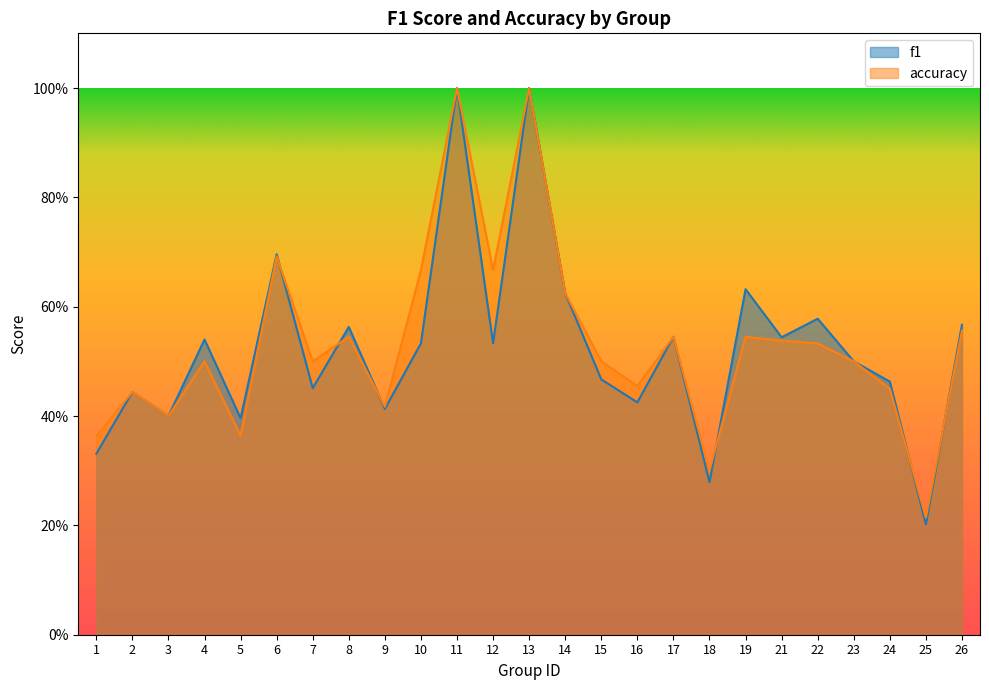

How many accuracy values are between 0 and 1?

25